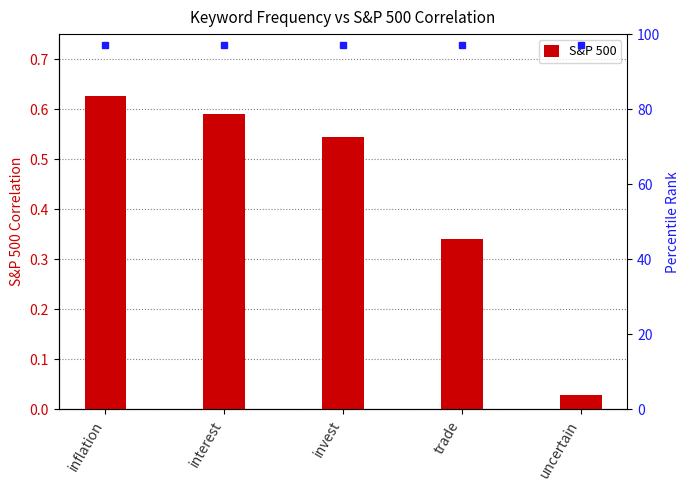

Rank the categories by value from lowest to highest.

uncertain, trade, invest, interest, inflation